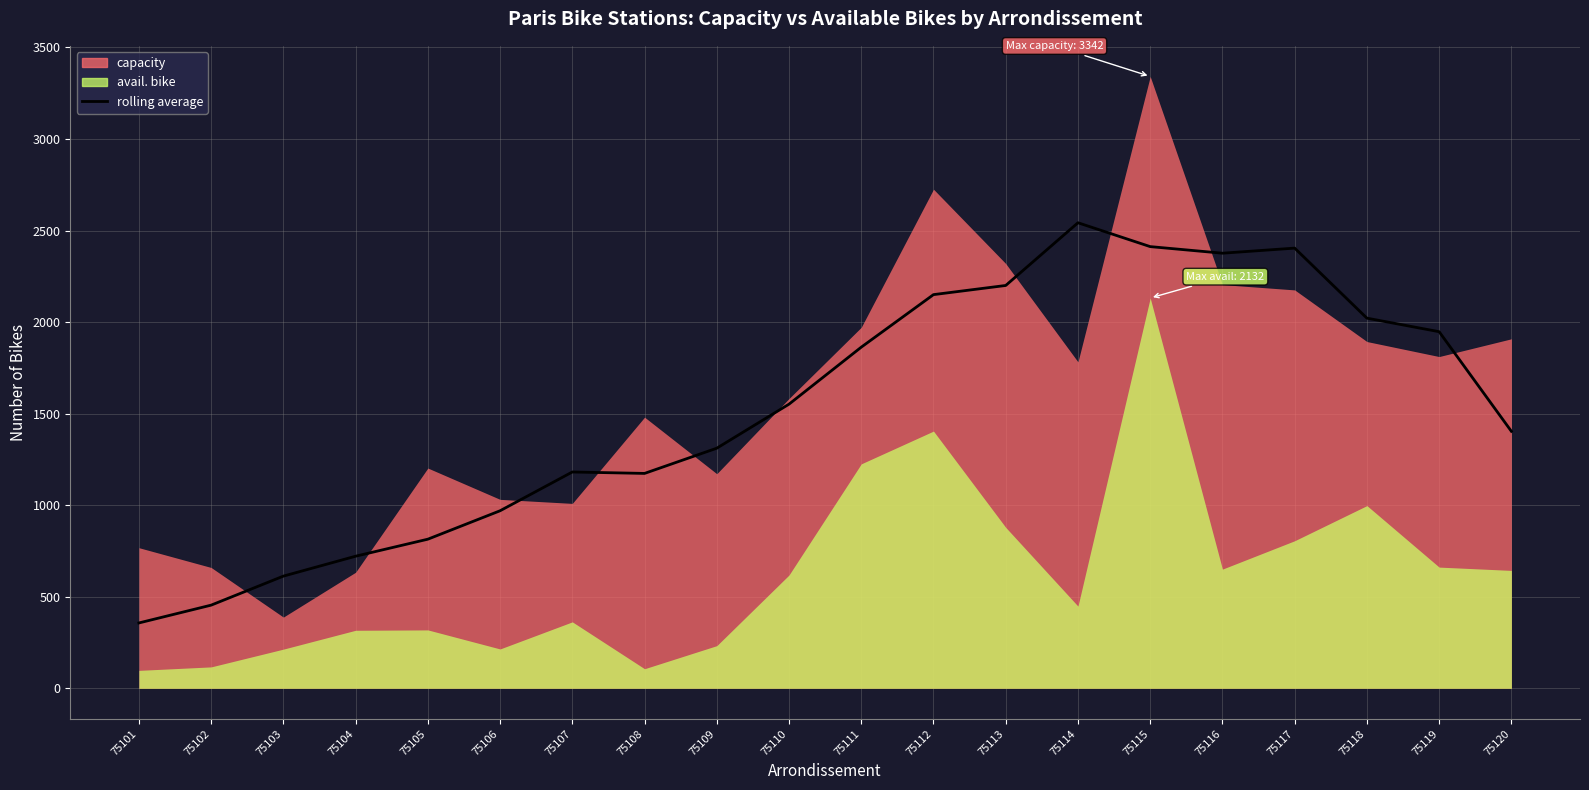

Where is the first local minimum?

75108